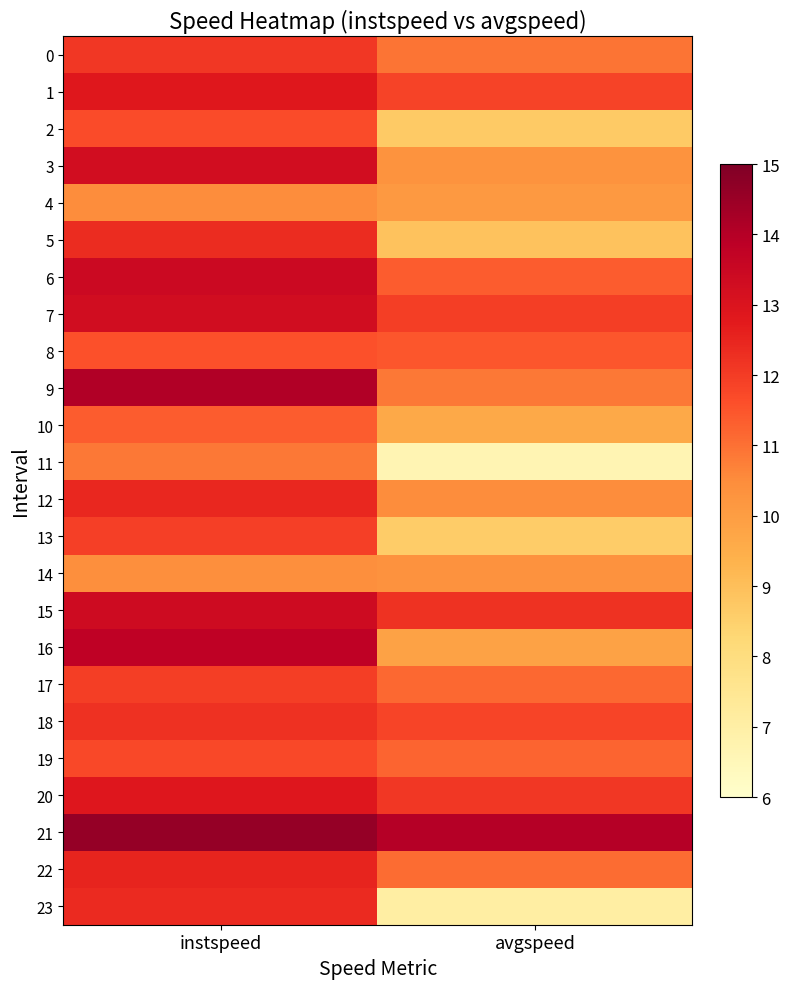

At which category is the sum across all series the highest?

instspeed